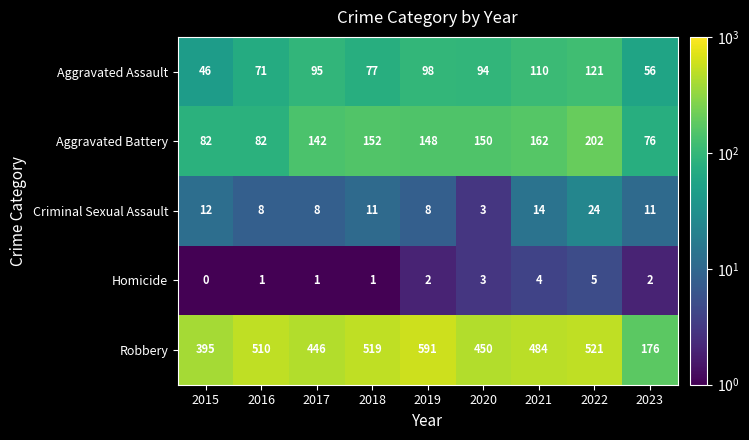

Which series has the widest spread of values?

Robbery